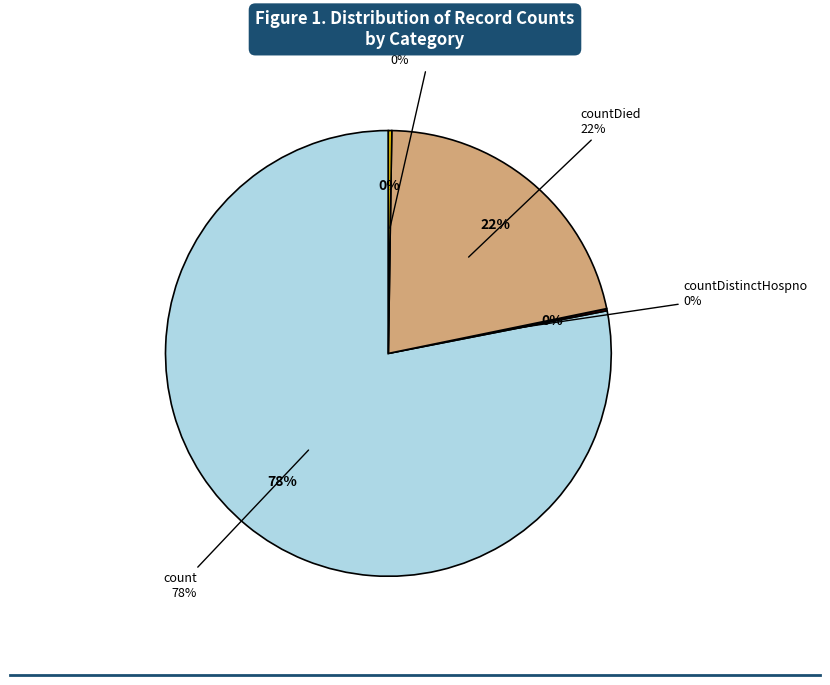

Between countCurrentSuspected and countDistinctHospno, which is larger?

countDistinctHospno